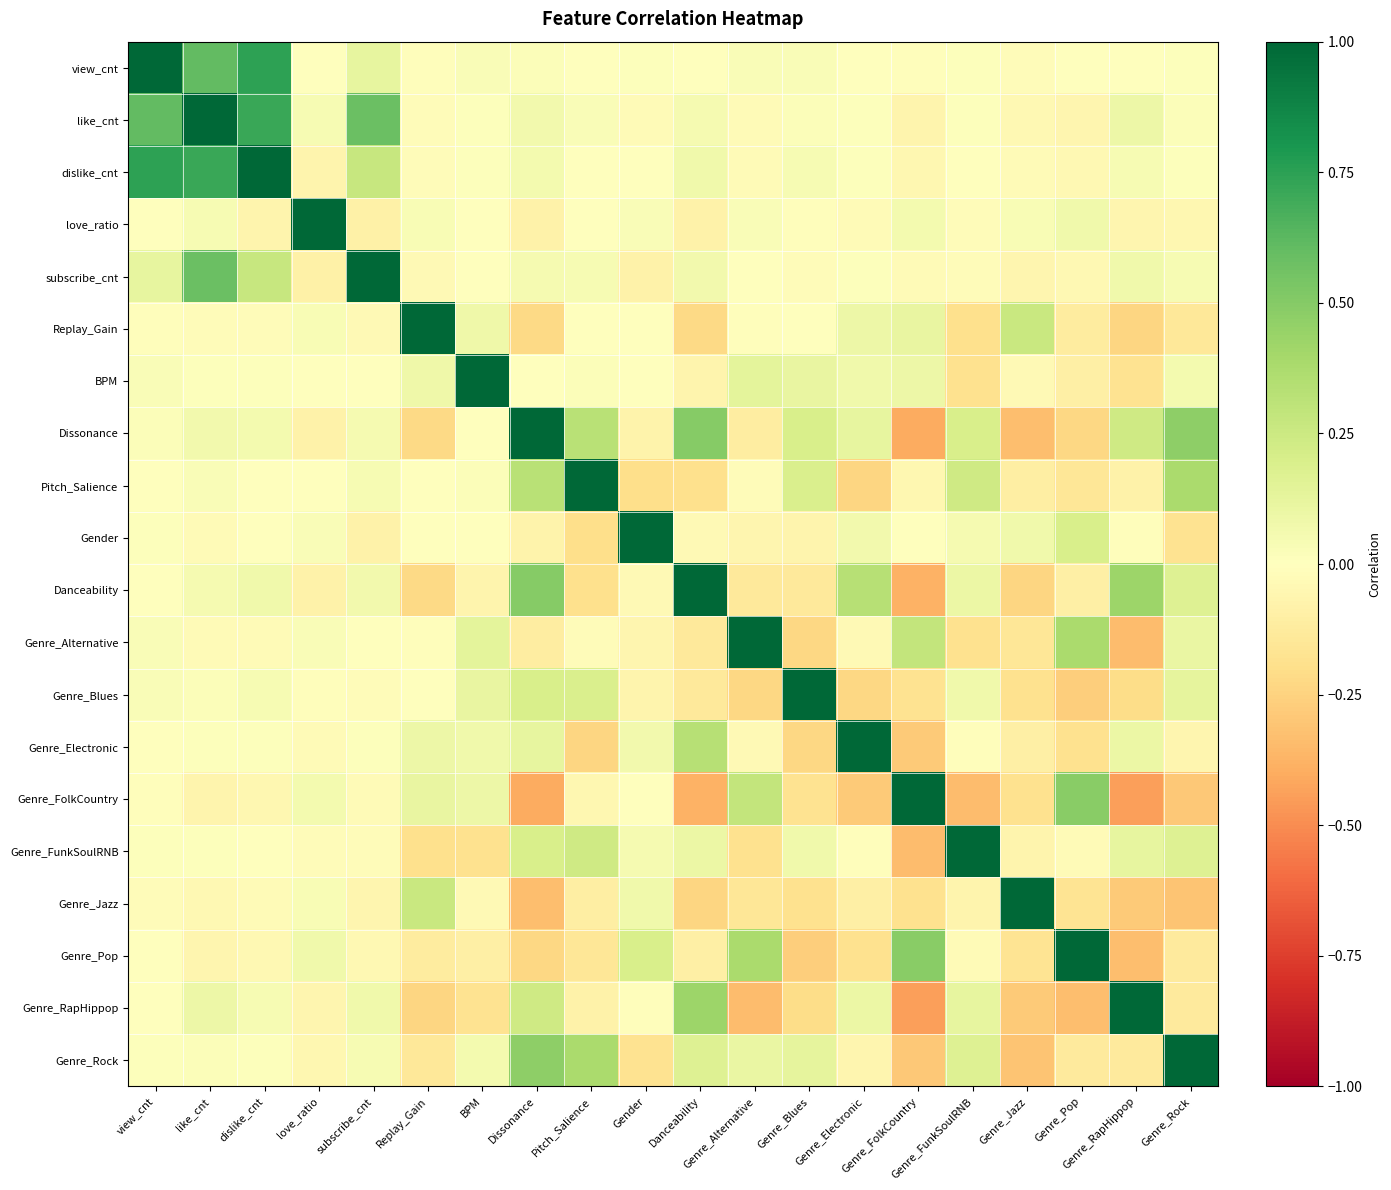

At which category is the sum across all series the highest?

like_cnt